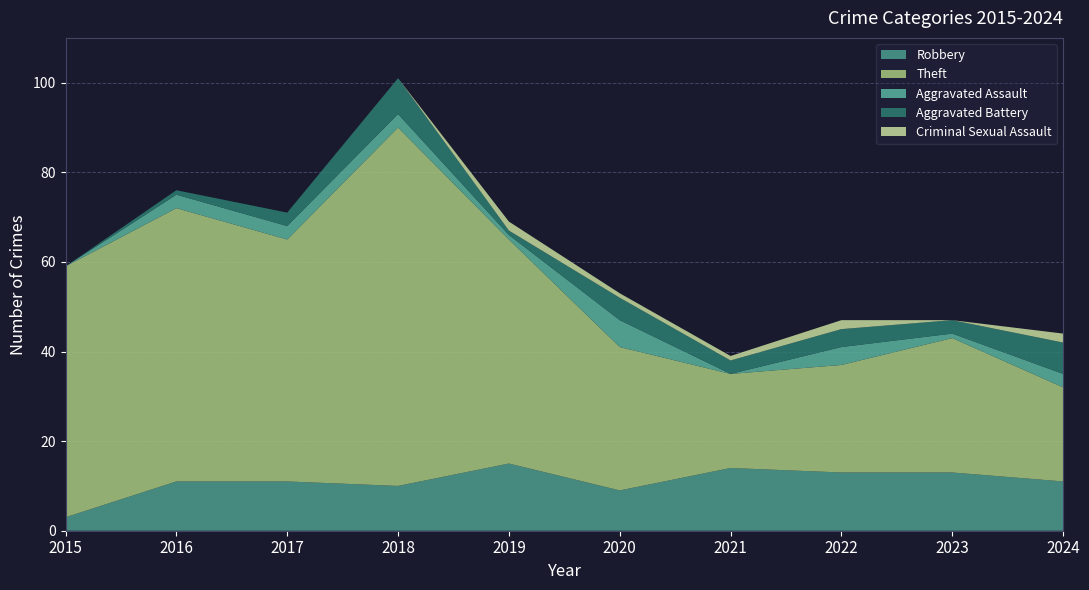

Reading right to left, extract all data points from this chart.

Robbery: 2024=11	2023=13	2022=13	2021=14	2020=9	2019=15	2018=10	2017=11	2016=11	2015=3
Theft: 2024=21	2023=30	2022=24	2021=21	2020=32	2019=50	2018=80	2017=54	2016=61	2015=56
Aggravated Assault: 2024=3	2023=1	2022=4	2021=0	2020=6	2019=1	2018=3	2017=3	2016=3	2015=0
Aggravated Battery: 2024=7	2023=3	2022=4	2021=3	2020=5	2019=1	2018=8	2017=3	2016=1	2015=0
Criminal Sexual Assault: 2024=2	2023=0	2022=2	2021=1	2020=1	2019=2	2018=0	2017=0	2016=0	2015=0